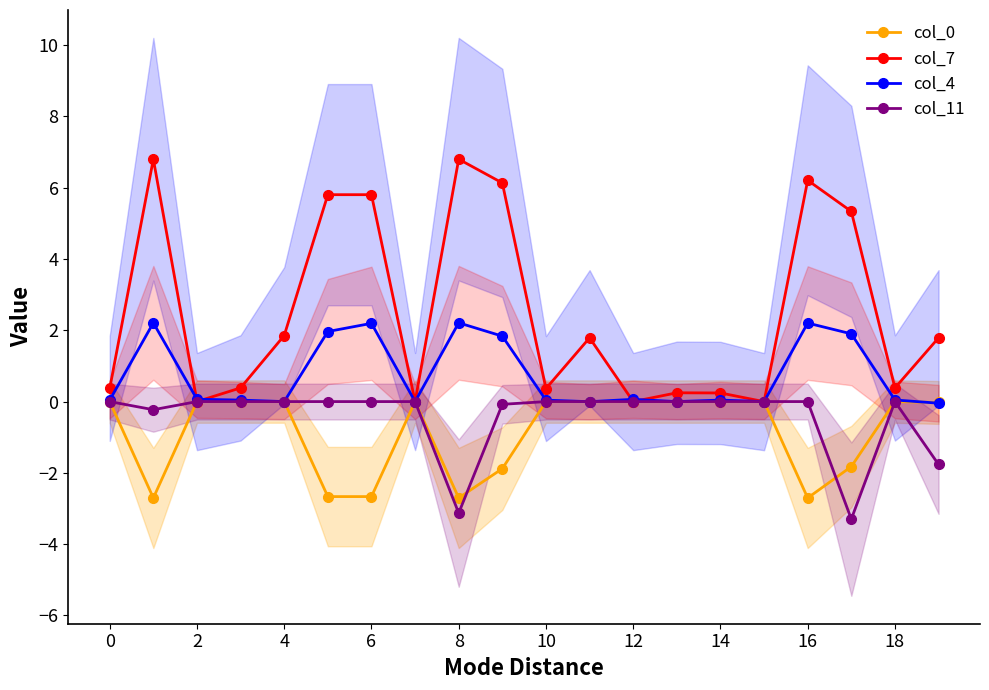

Which series changed the most between 0 and 18?

col_7